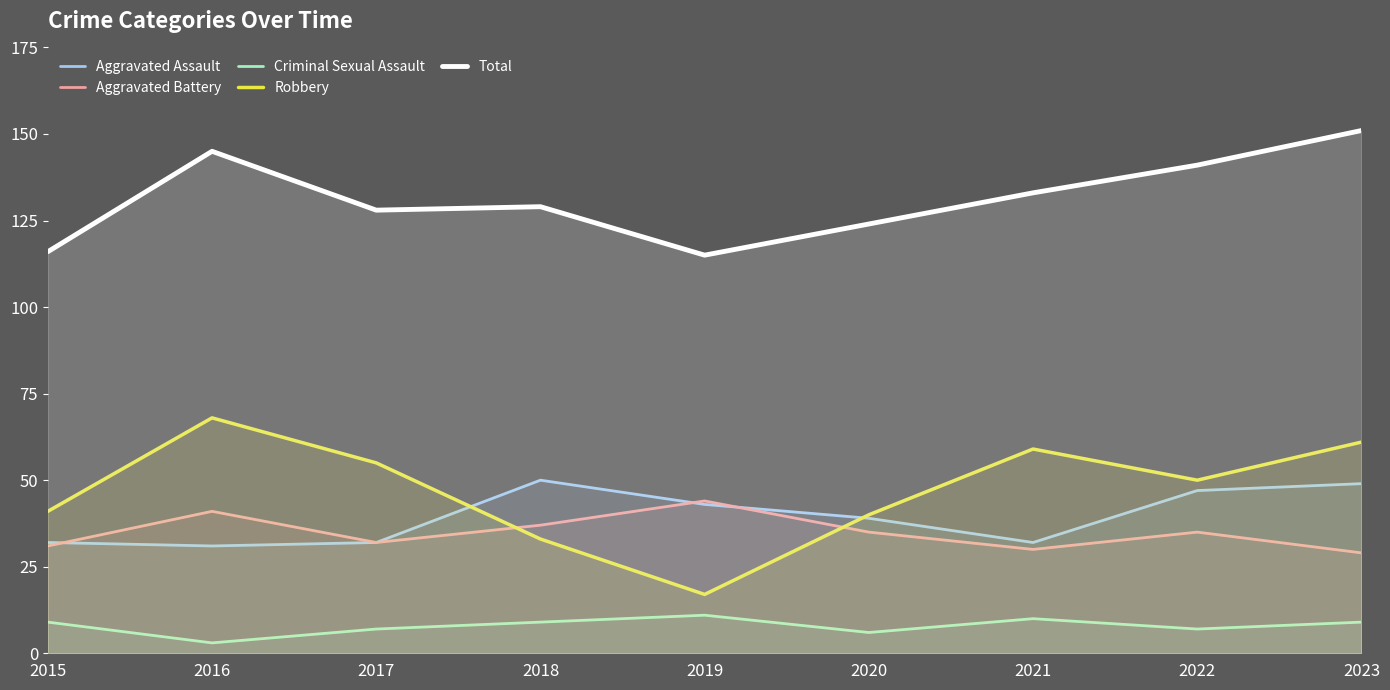

What is the maximum value shown in the chart?

151